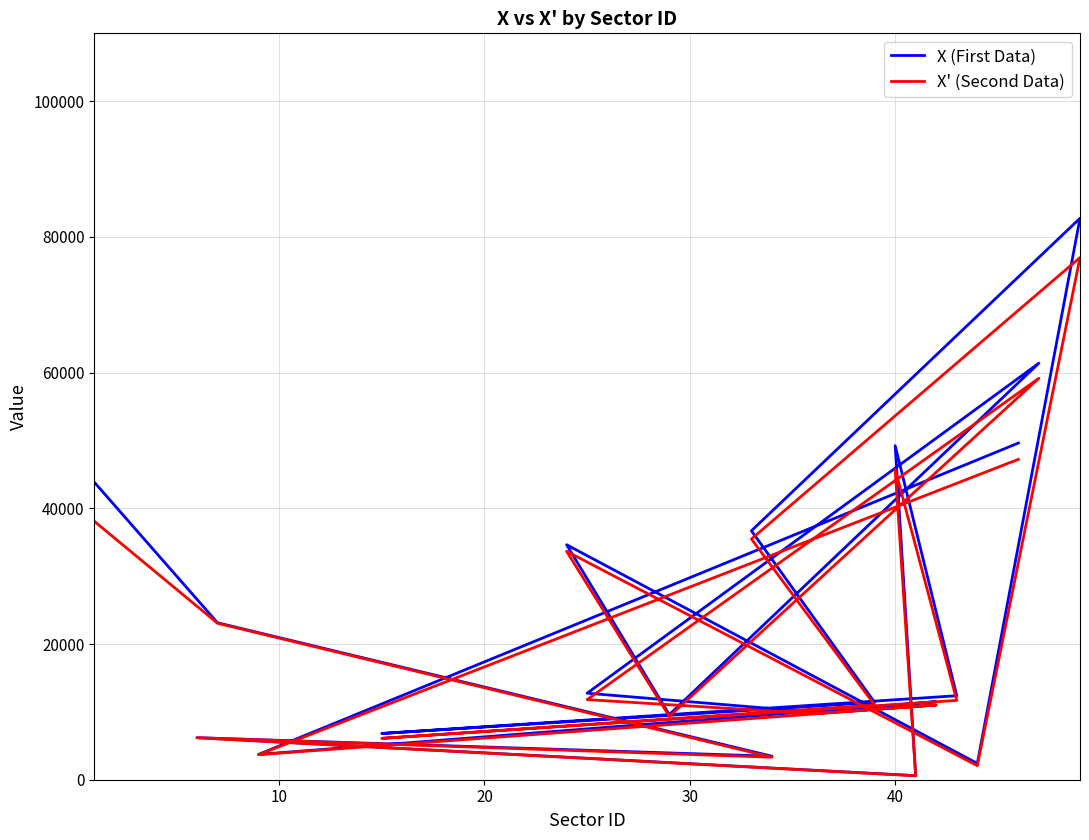

What is the minimum value shown in the chart?

581.5